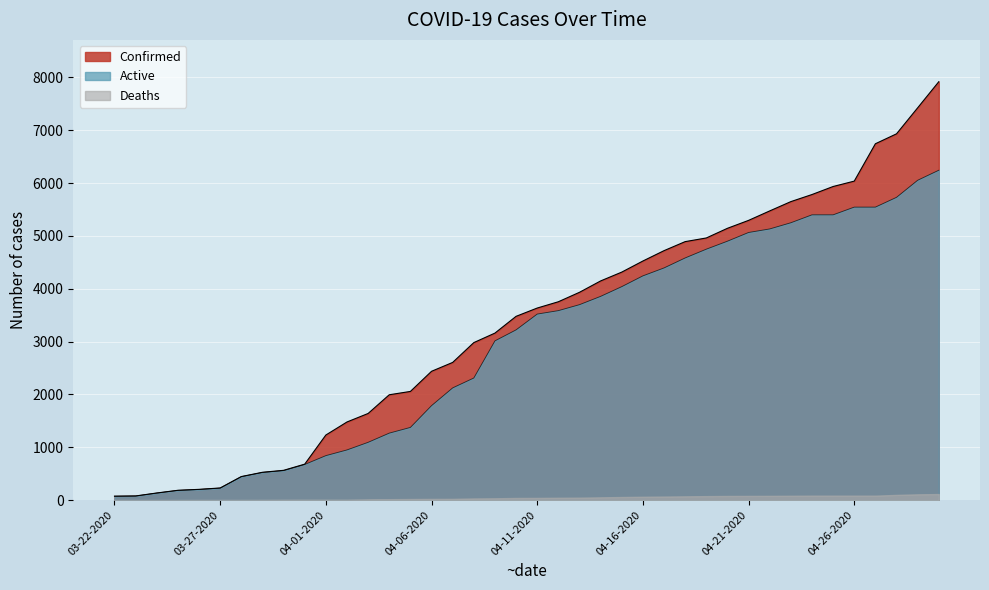

Which series has the widest spread of values?

Confirmed